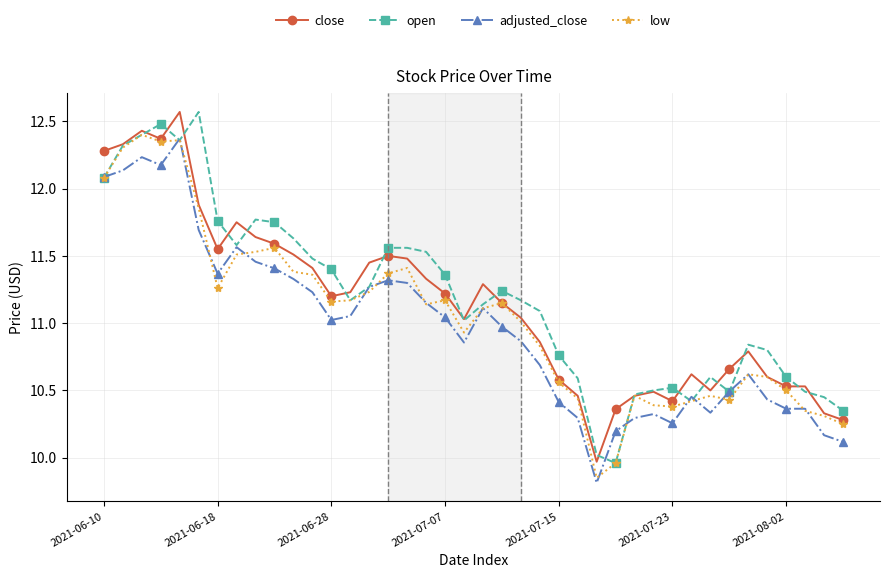

How many data points in close are above 11?

23